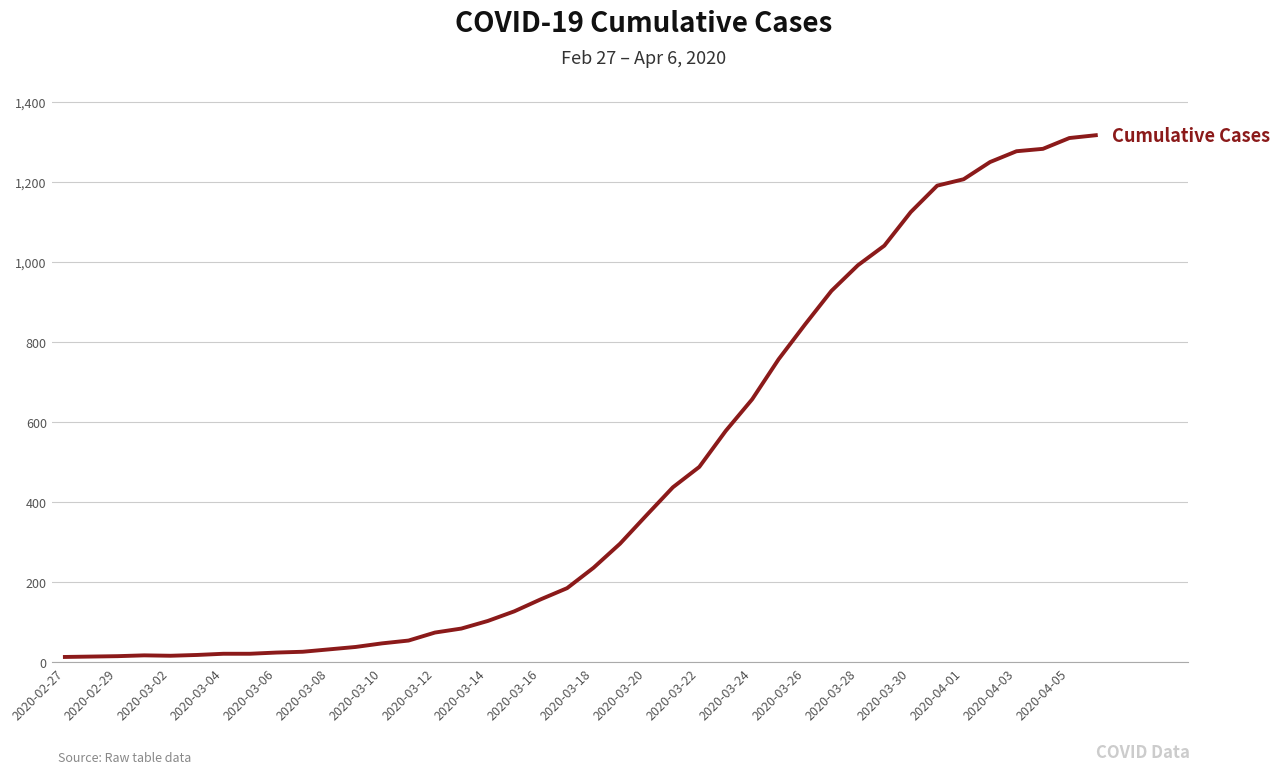

What is the difference between the maximum and minimum values?

1304